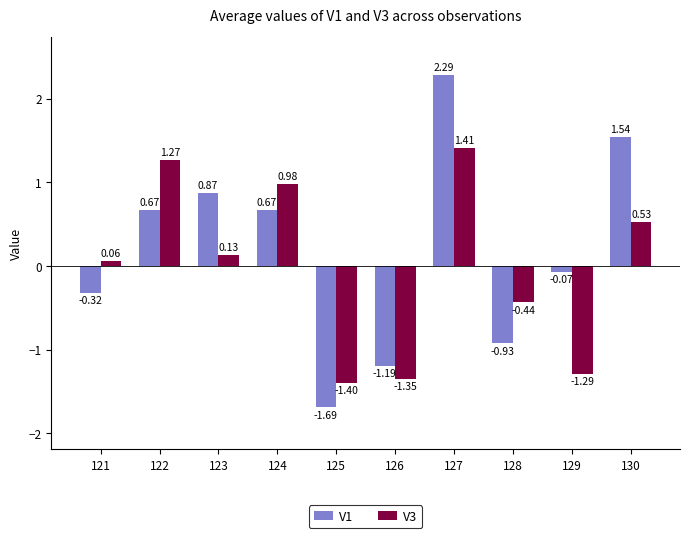

Is the value of V3 at 123 greater than the value of V1 at 129?

Yes